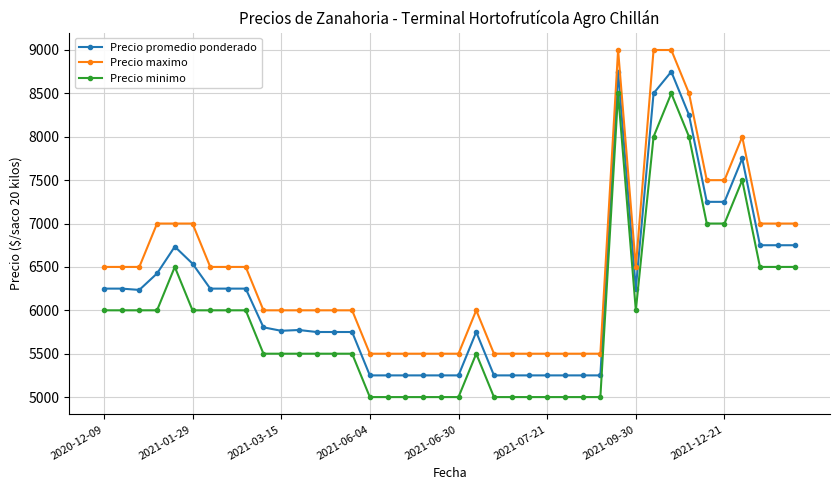

What is the maximum value shown in the chart?

9000